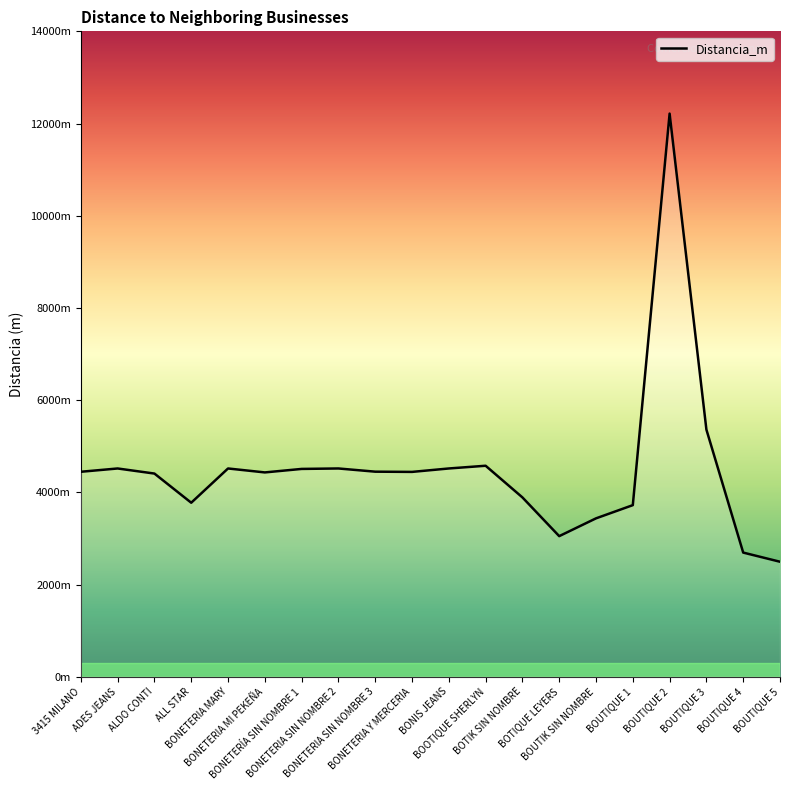

What position from the right is BOUTIK SIN NOMBRE?

6